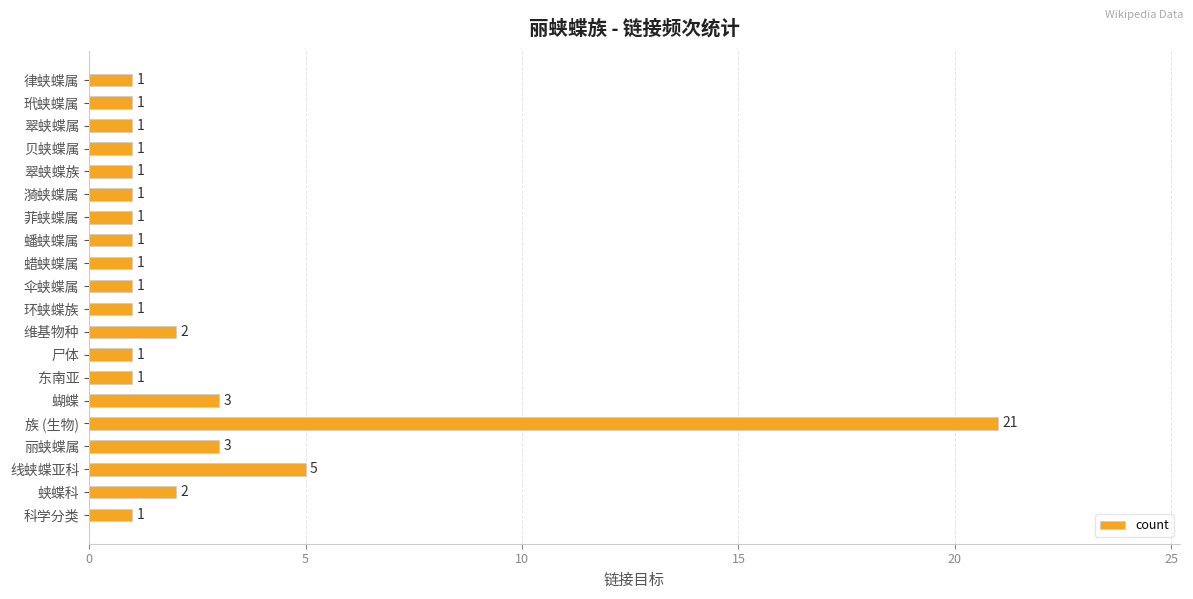

Reading top to bottom, what are all the values shown in this chart?

1	1	1	1	1	1	1	1	1	1	1	2	1	1	3	21	3	5	2	1